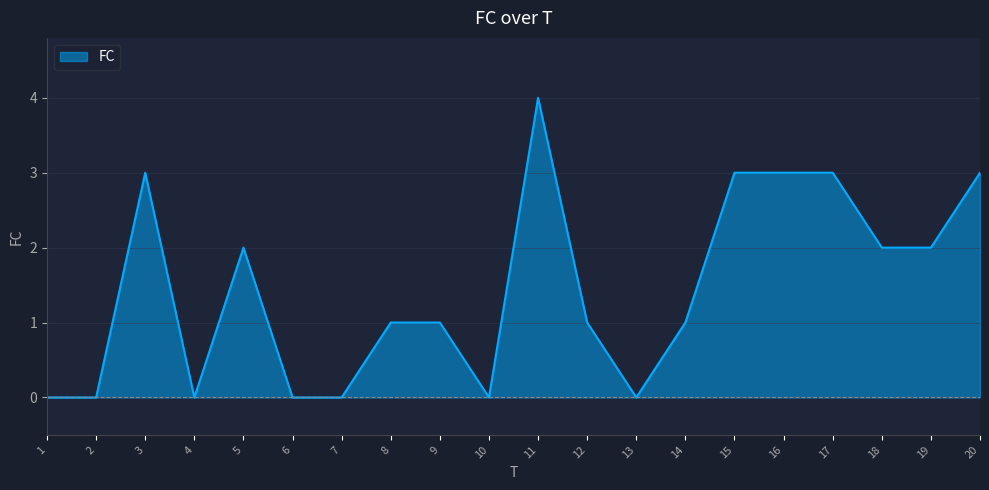

Which label corresponds to the largest value in the chart?

11